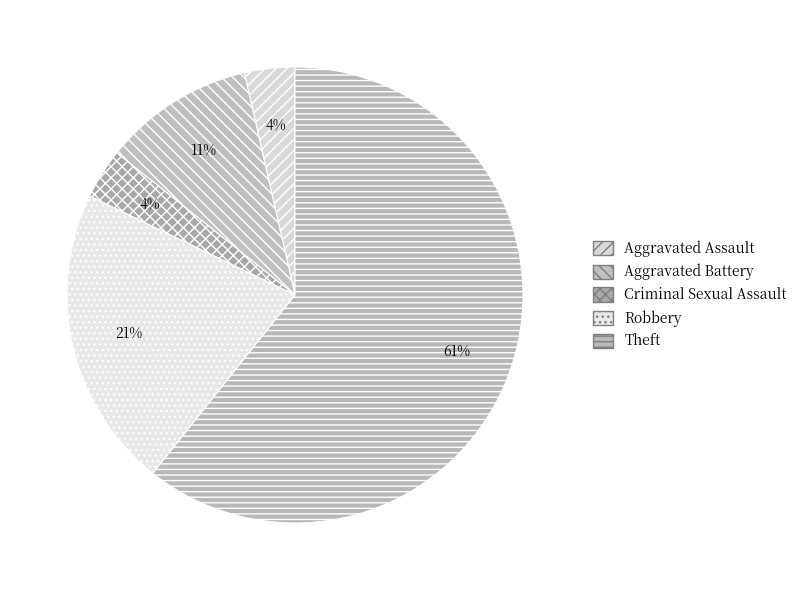

How much of the chart is everything except Robbery?

78.6%